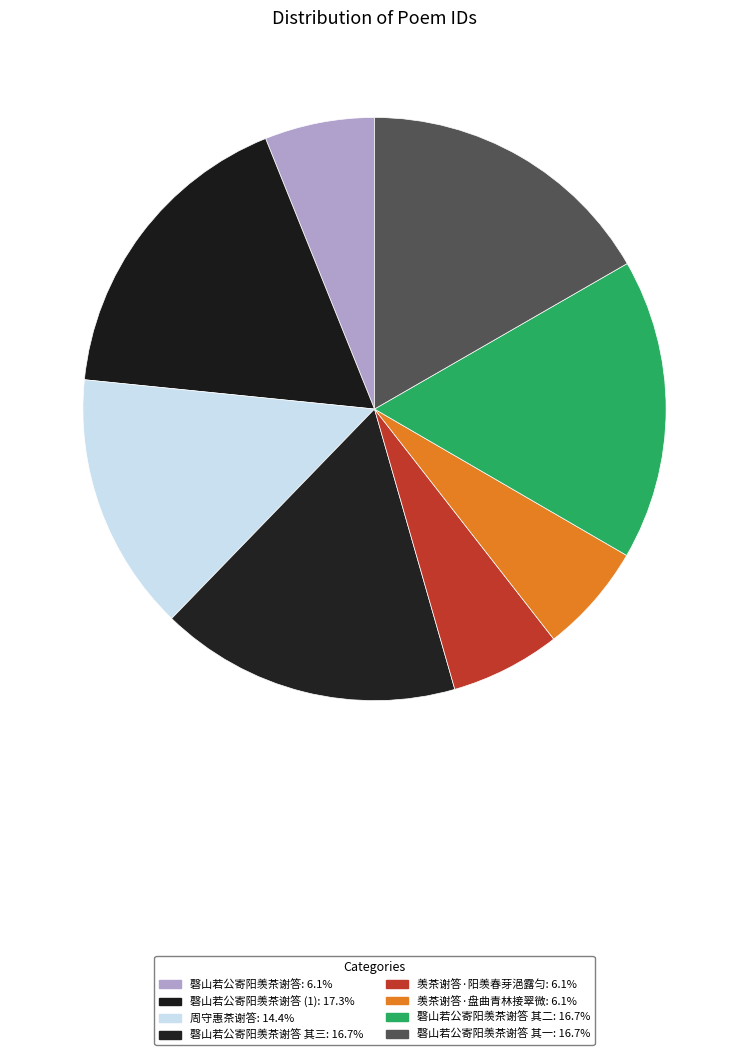

Which slice is the smallest?

磬山若公寄阳羡茶谢答